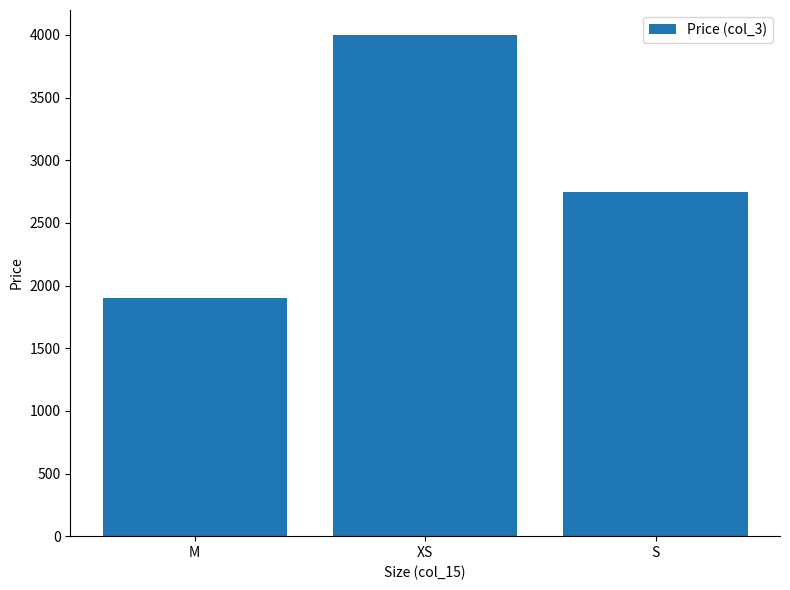

What is the difference between the maximum and minimum values?

2100